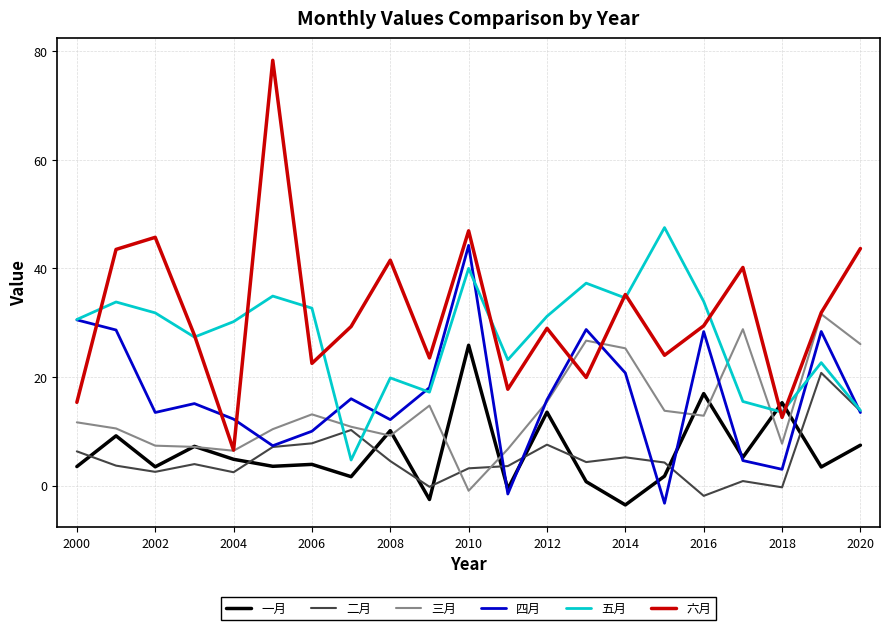

Which series has the widest spread of values?

六月